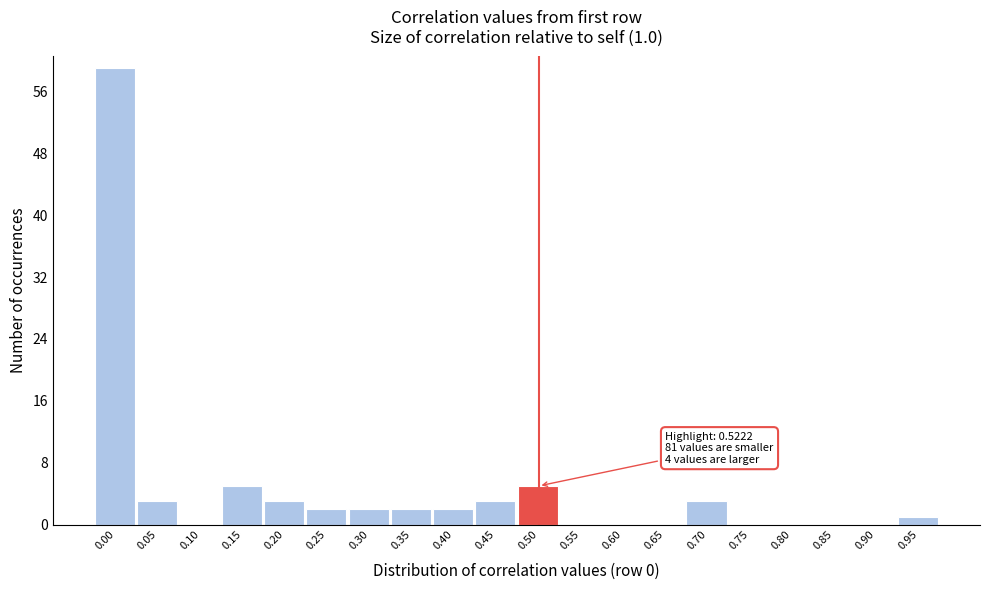

Reading right to left, transcribe all the data shown in this chart.

0.95=1	0.90=0	0.85=0	0.80=0	0.75=0	0.70=3	0.65=0	0.60=0	0.55=0	0.50=5	0.45=3	0.40=2	0.35=2	0.30=2	0.25=2	0.20=3	0.15=5	0.10=0	0.05=3	0.00=59